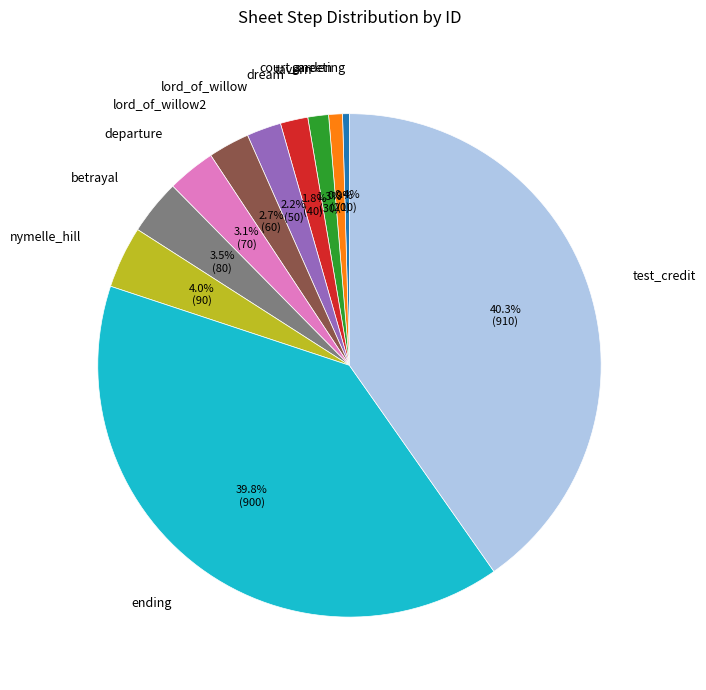

The test_credit slice represents 26% of the pie. True or false?

False